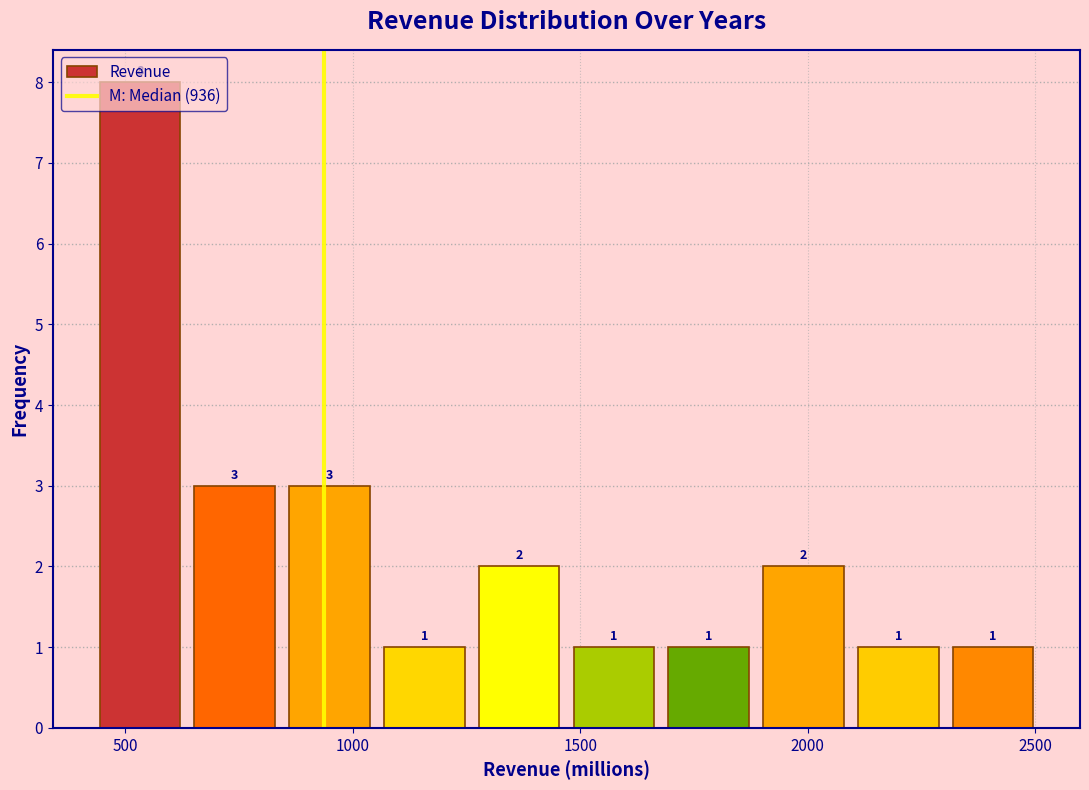

Reading left to right, transcribe this chart: for each bar, give the range it covers on the x-axis and its height. The bar edges are not printed on the chart, so give them approximately, as read against the axis.

450 to 650: 8
650 to 850: 3
850 to 1050: 3
1050 to 1250: 1
1250 to 1450: 2
1450 to 1700: 1
1700 to 1900: 1
1900 to 2100: 2
2100 to 2300: 1
2300 to 2500: 1